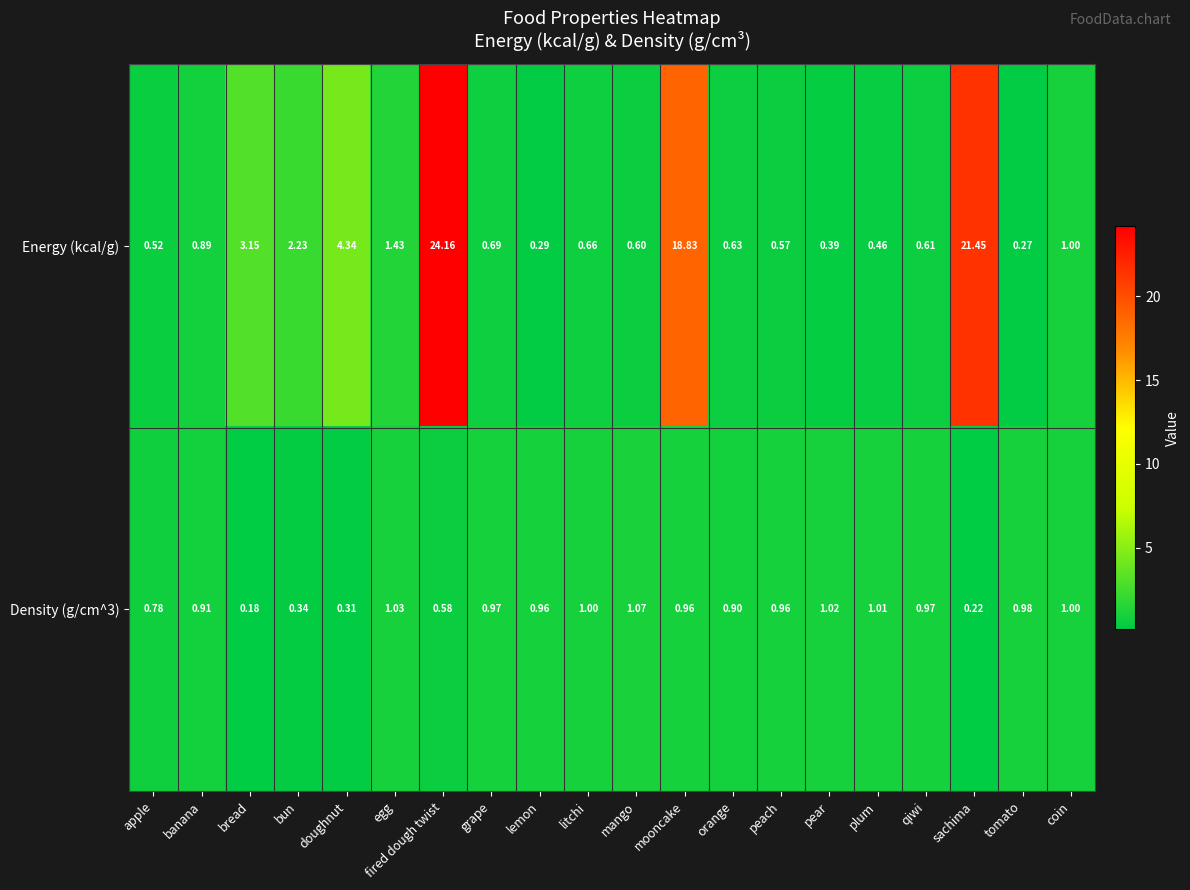

At which category is the sum across all series the highest?

fired dough twist